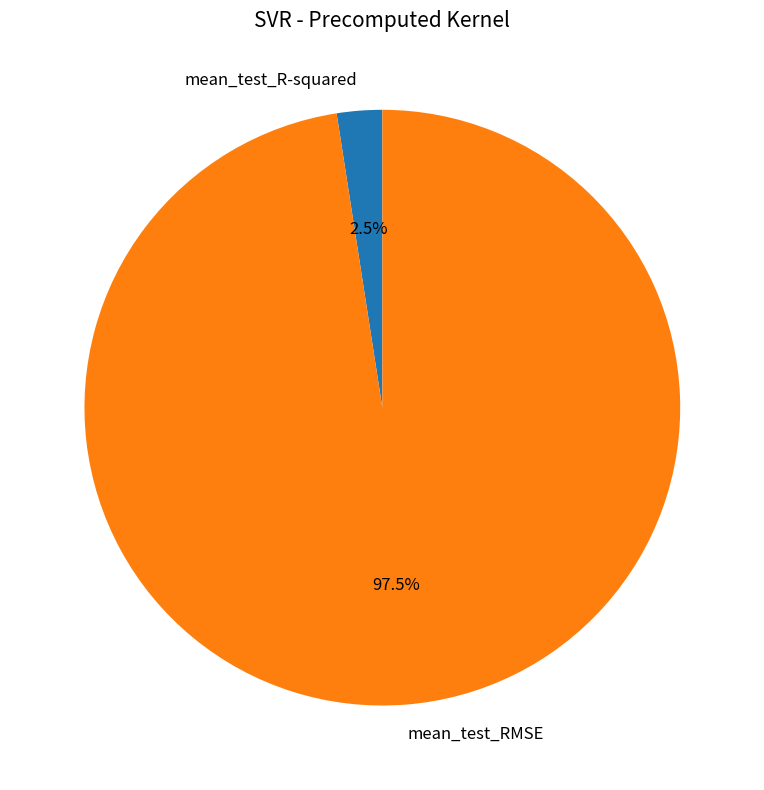

Which has a higher value, mean_test_RMSE or mean_test_R-squared?

mean_test_RMSE